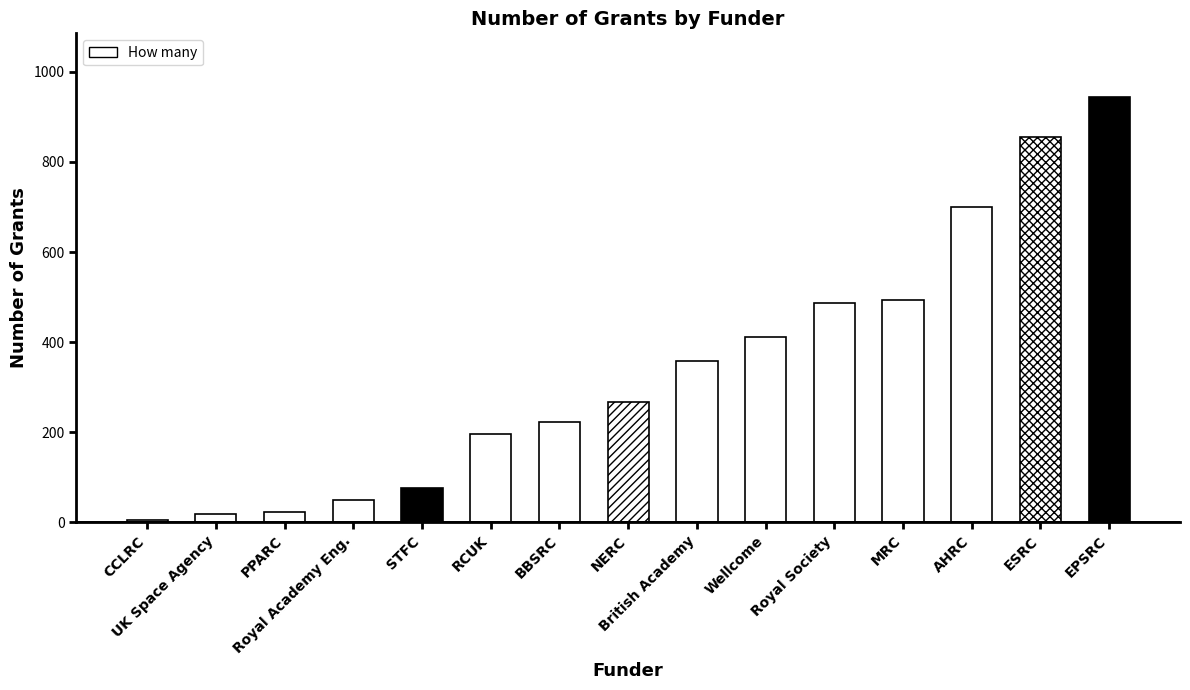

Count the number of categories in the chart.

15